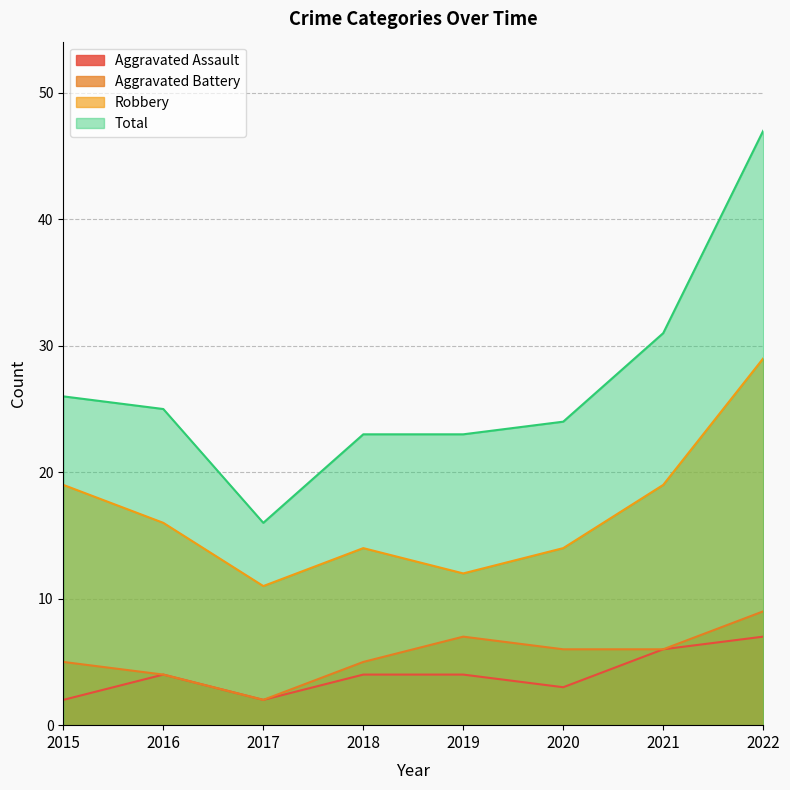

Where is the first local minimum for Total?

2017